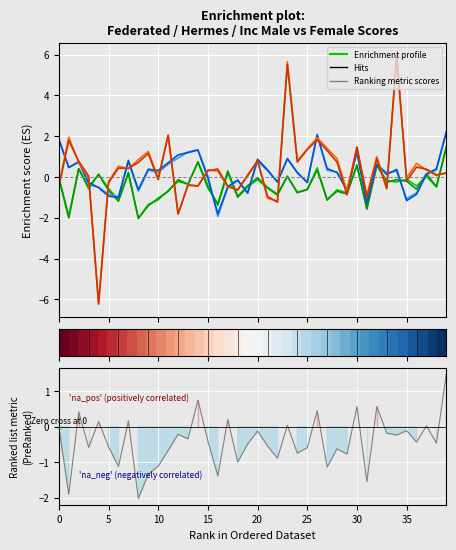

What is the average value of the hermes_female series?

0.2